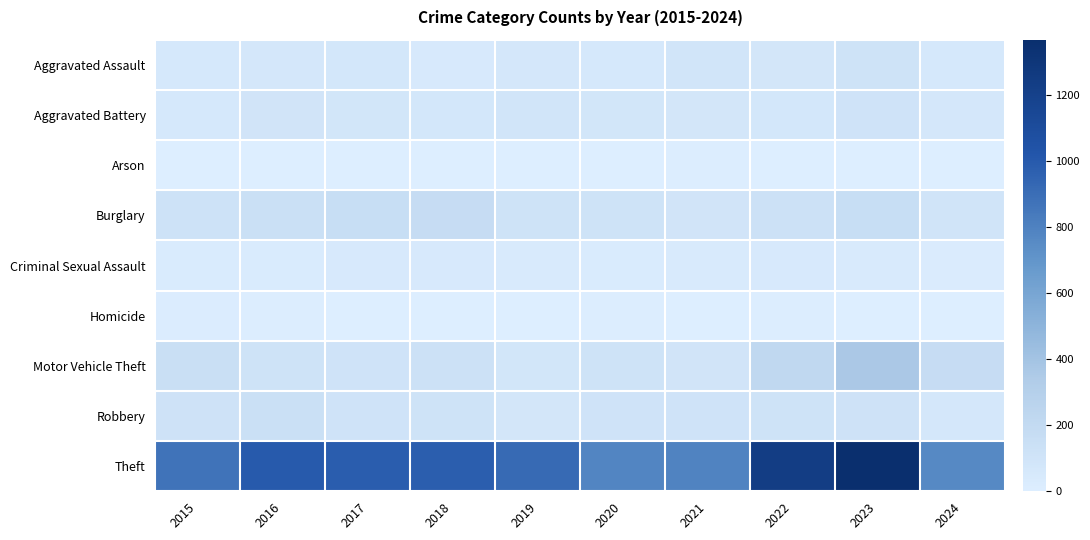

How many distinct data groups are displayed?

9